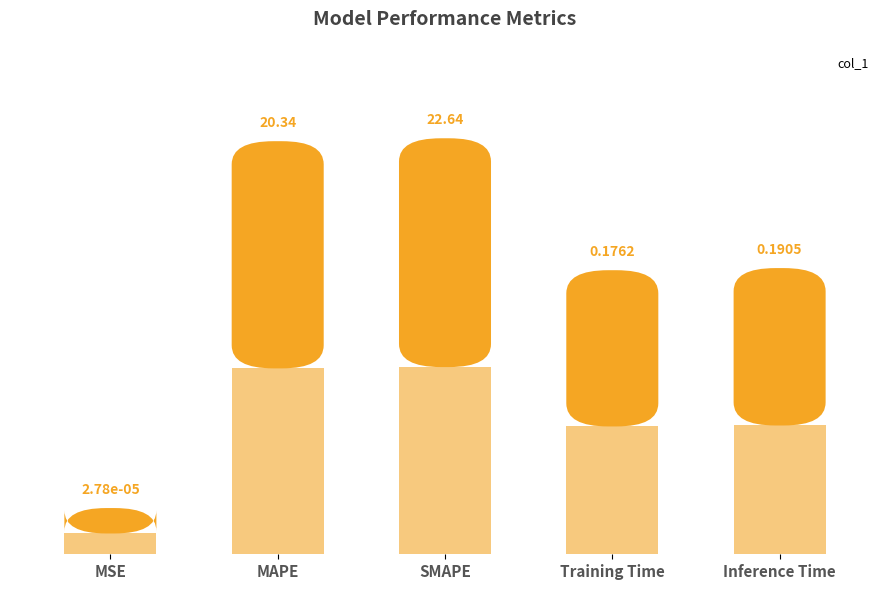

List the labels in order of value, largest first.

SMAPE, MAPE, Inference Time, Training Time, MSE